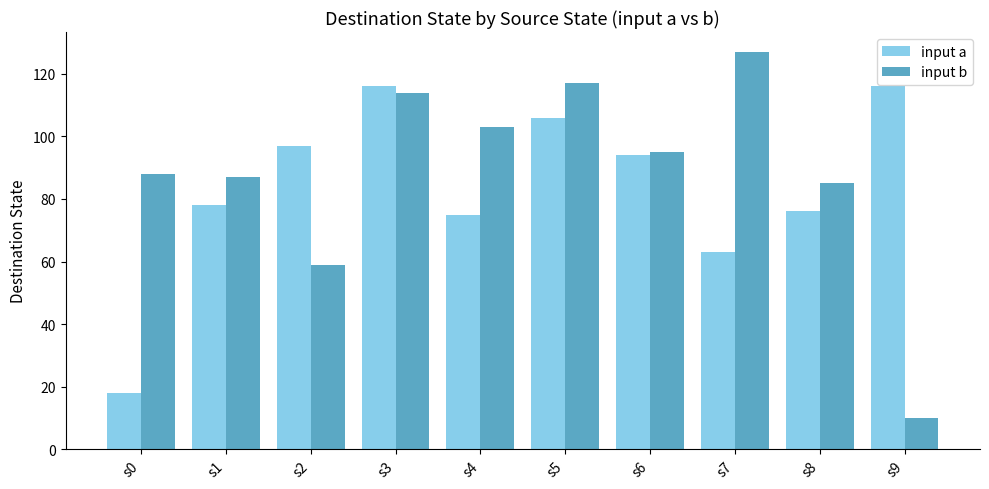

What is the sum of all input b values?

885